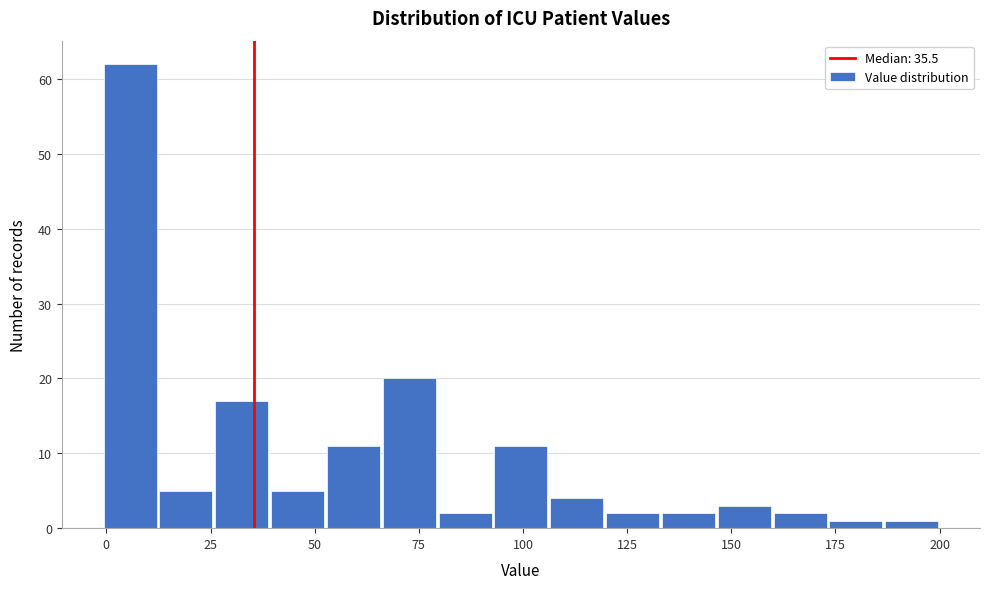

Read against the x-axis, roughly where is the centre of the tallest bar?

5